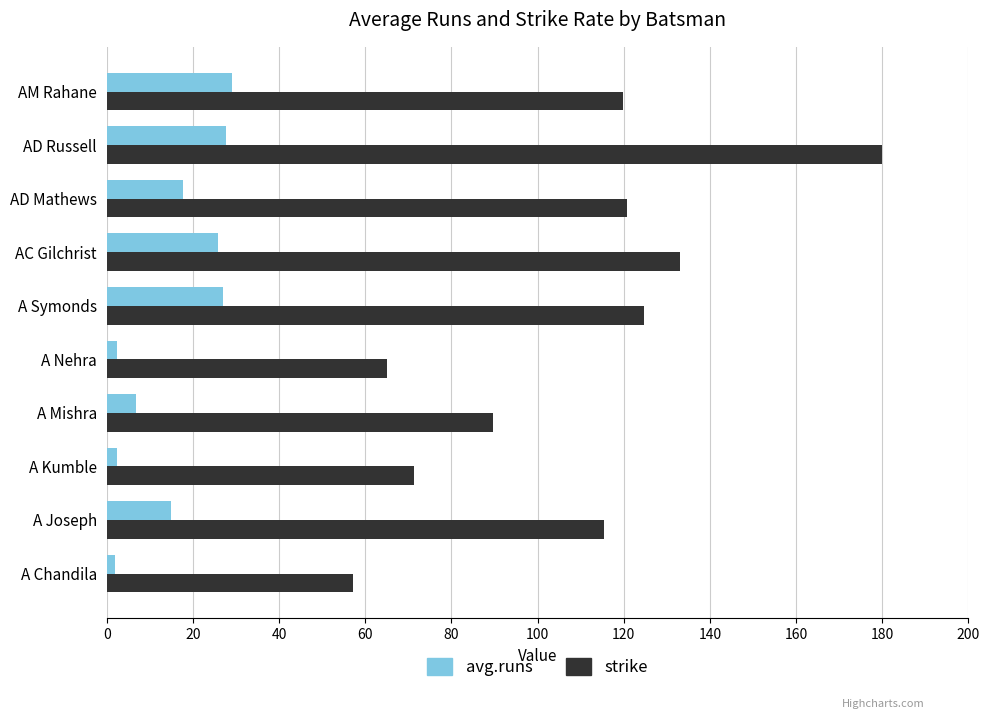

Which series has the widest spread of values?

strike